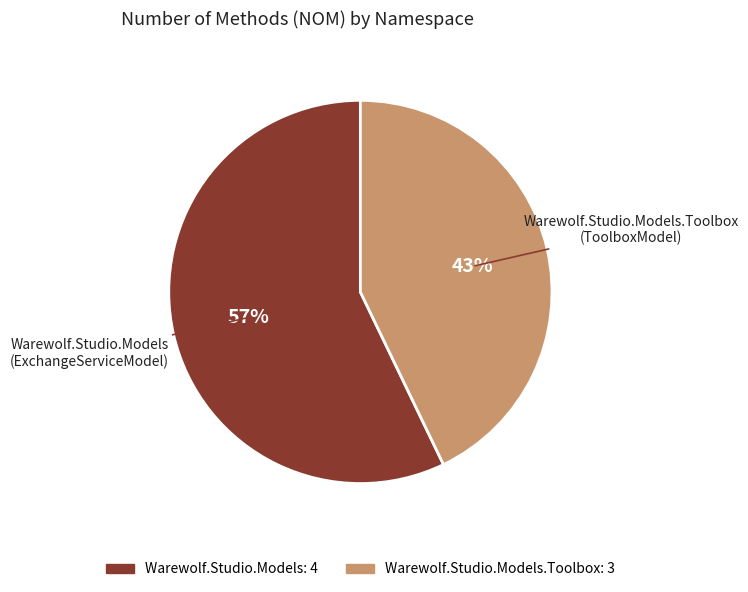

To the nearest percent, what is the average slice percentage?

50%